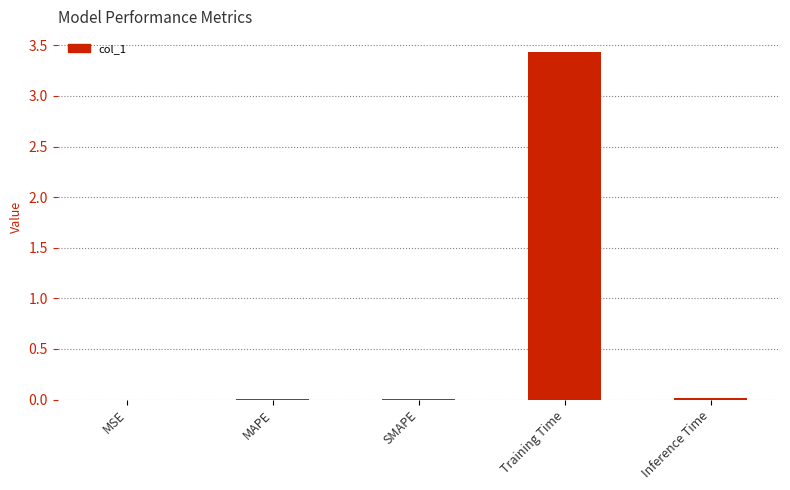

Which has a higher value, SMAPE or Training Time?

Training Time